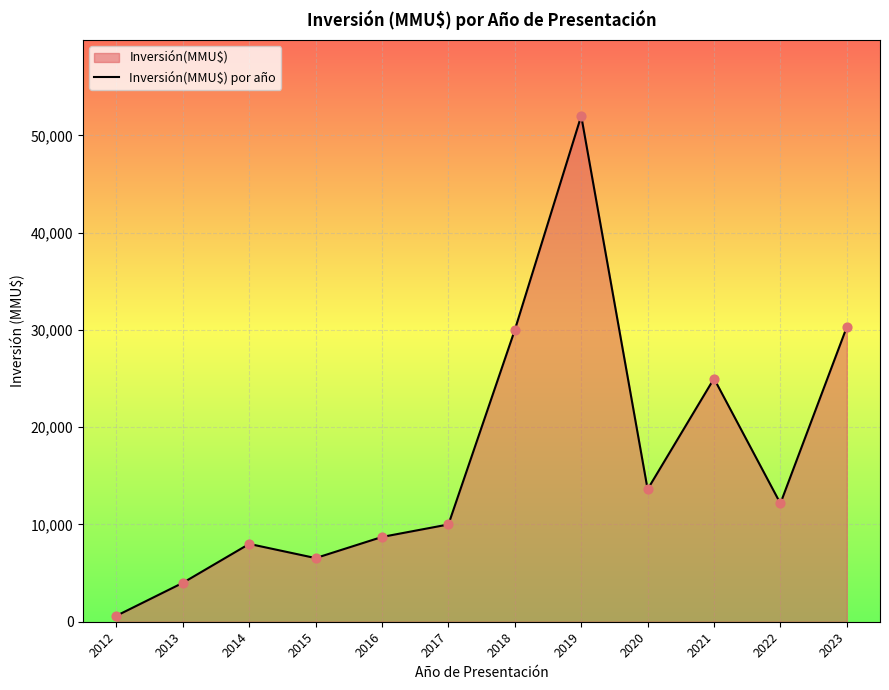

Between 2012 and 2018, which is larger?

2018